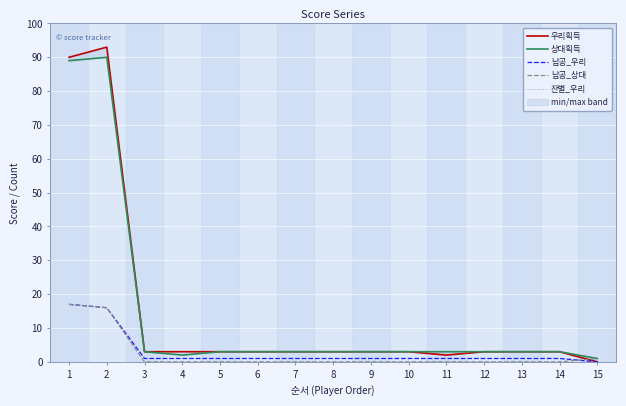

List the labels in order of 우리획득 value, smallest first.

15, 11, 3, 4, 5, 6, 7, 8, 9, 10, 12, 13, 14, 1, 2